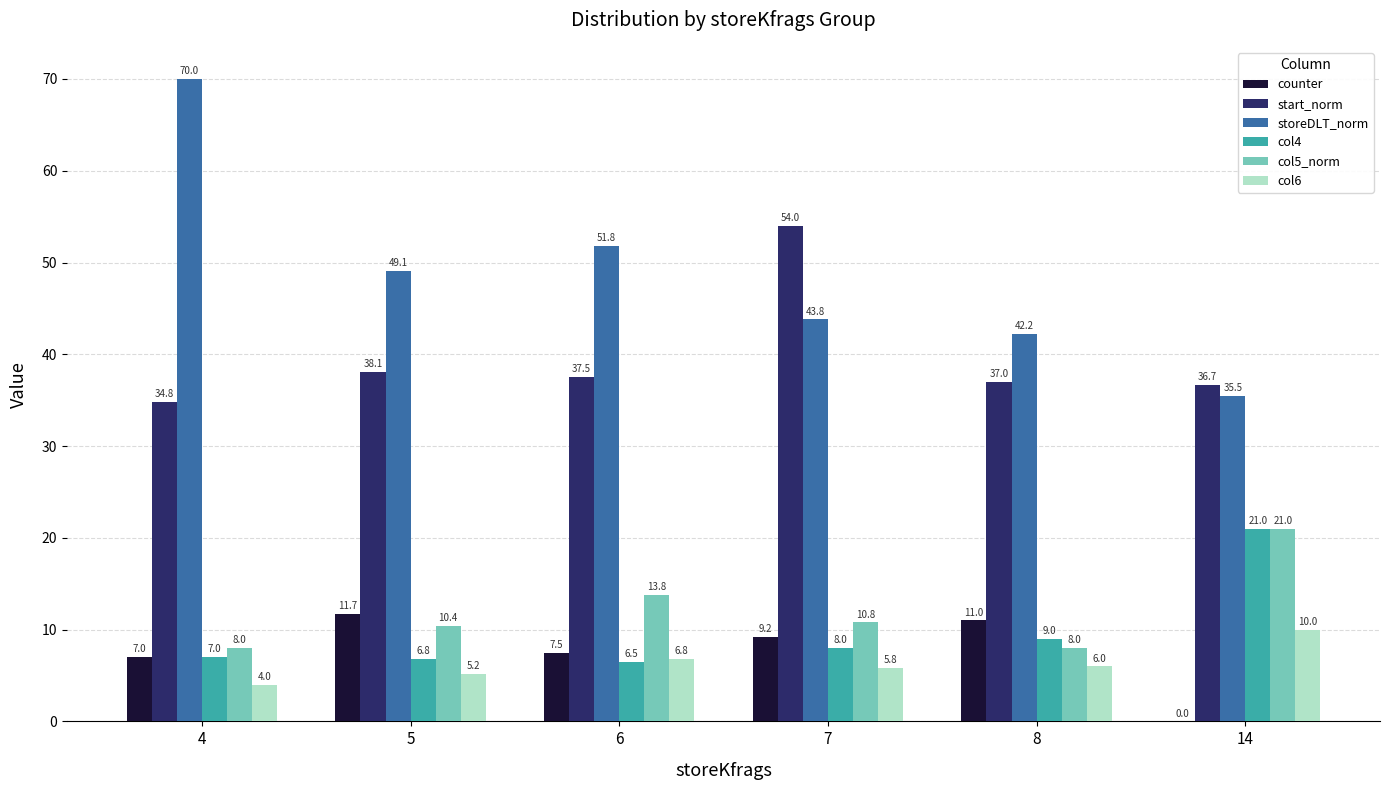

How many groups of bars are there?

6